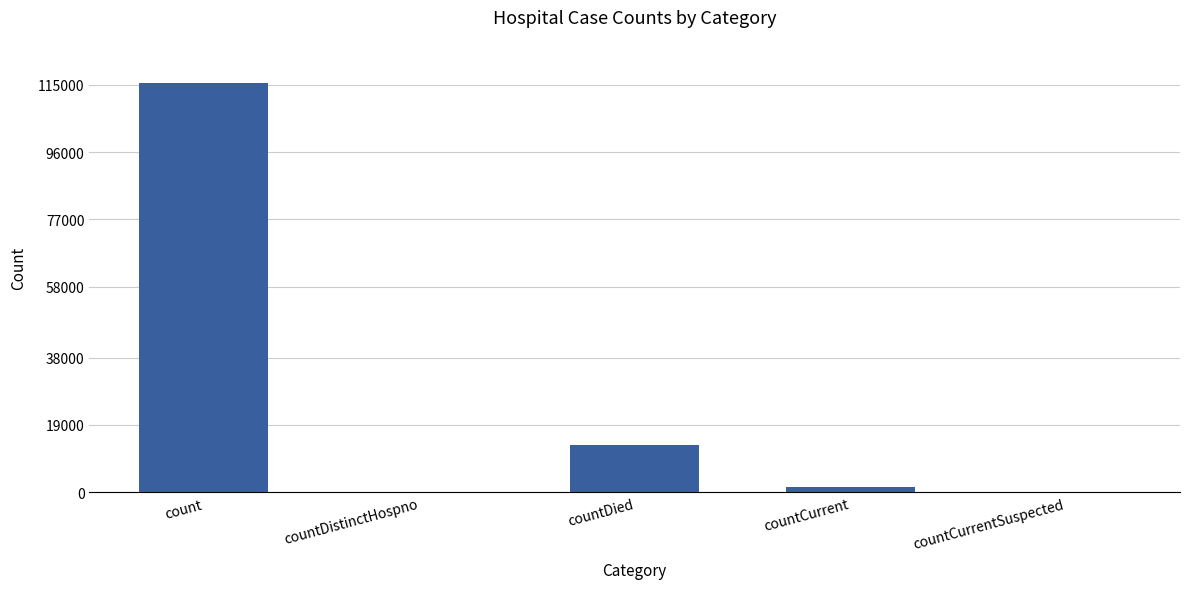

Where is the data nearest to the value 57689?

countDied